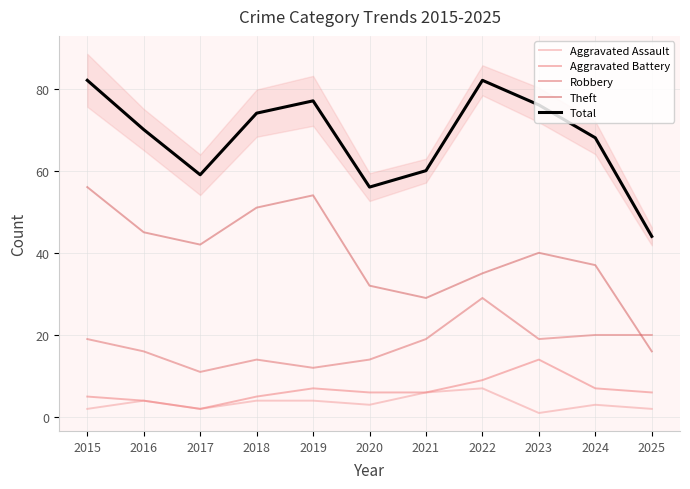

Which category has the lowest value across all series?

2023